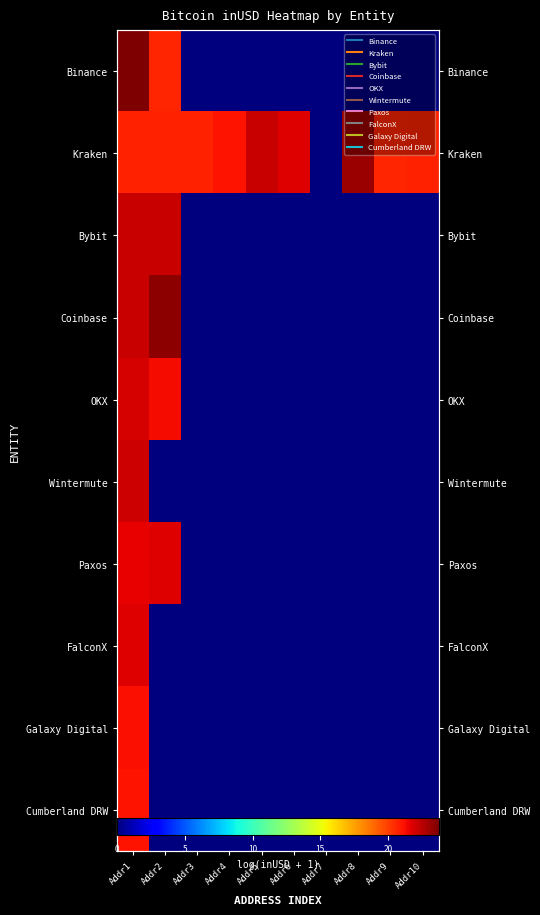

How many positive values does the Galaxy Digital series have?

1